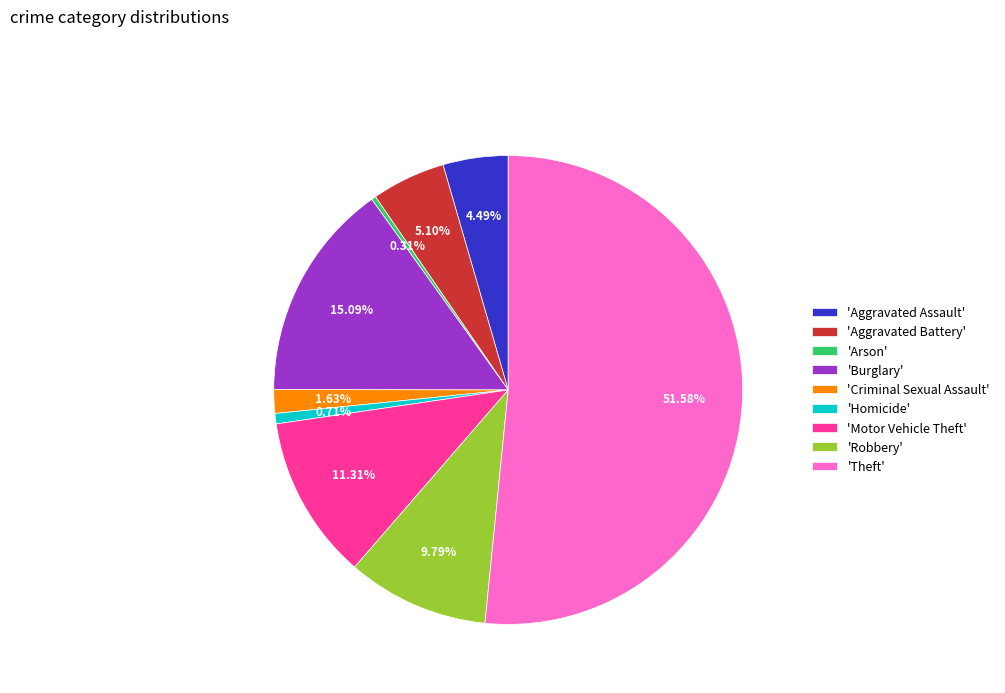

Which category has the biggest portion of the pie?

'Theft'